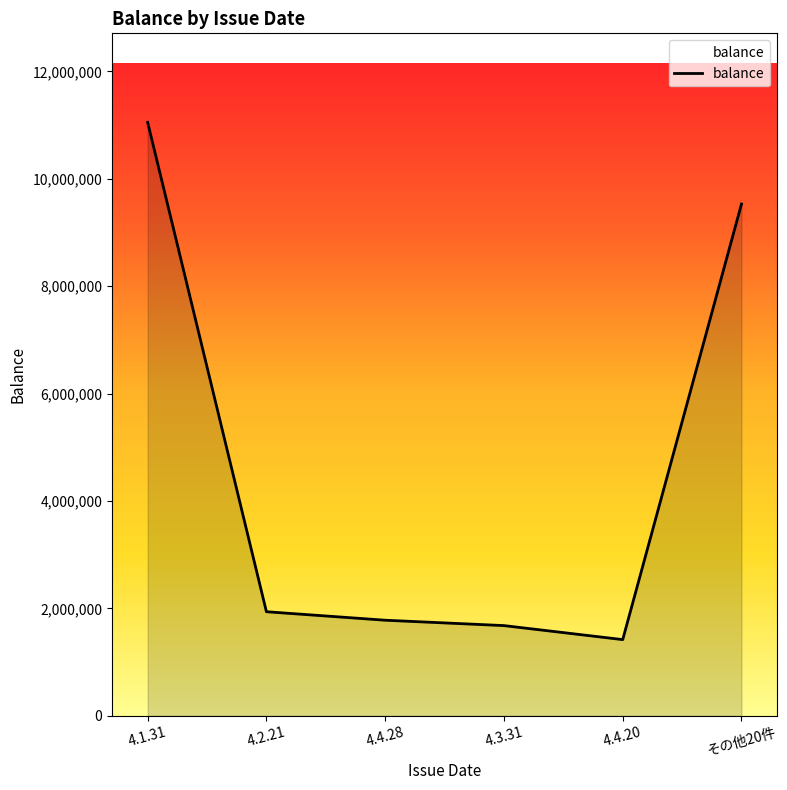

True or false: the data shows 2388977 at 4.4.28.

False